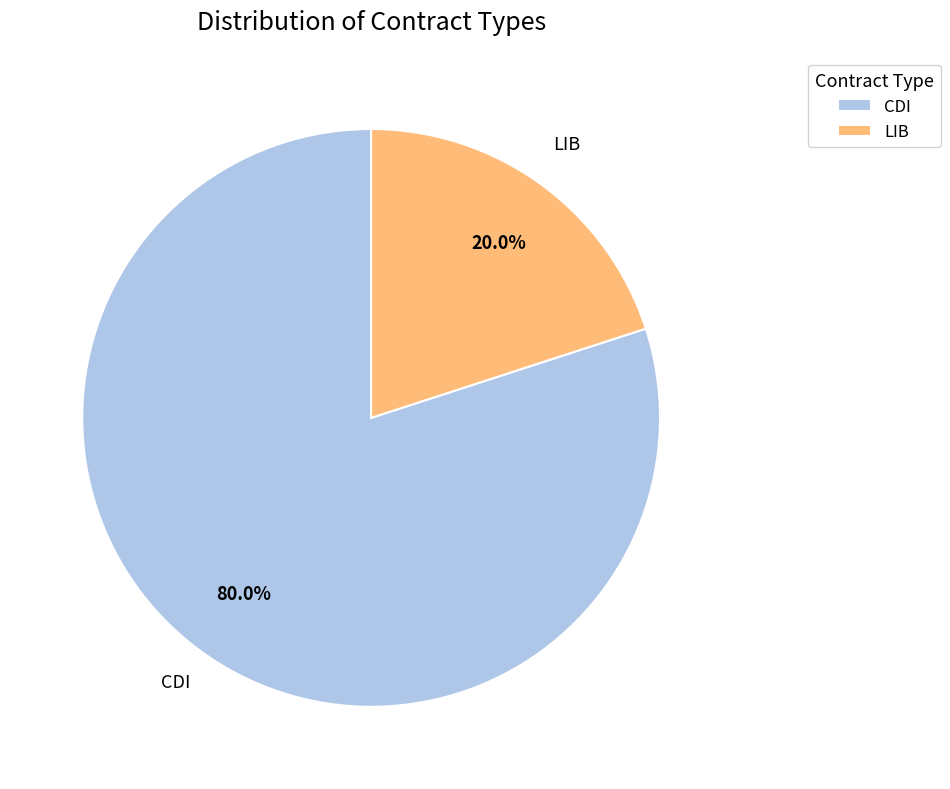

Does LIB represent more than half of the total?

No